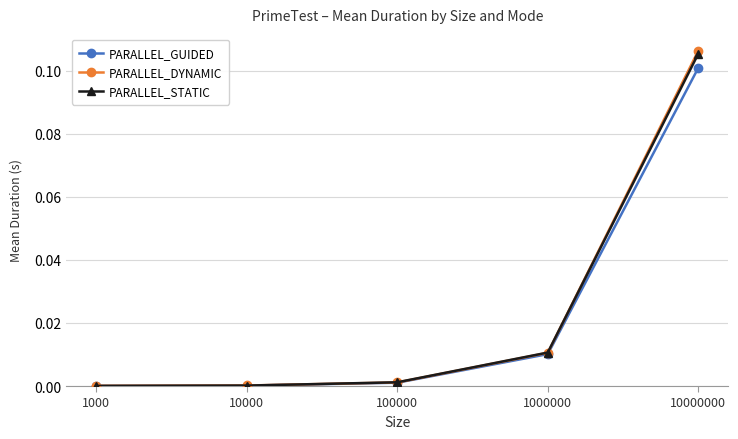

Which category has the highest value in the PARALLEL_DYNAMIC series?

10000000